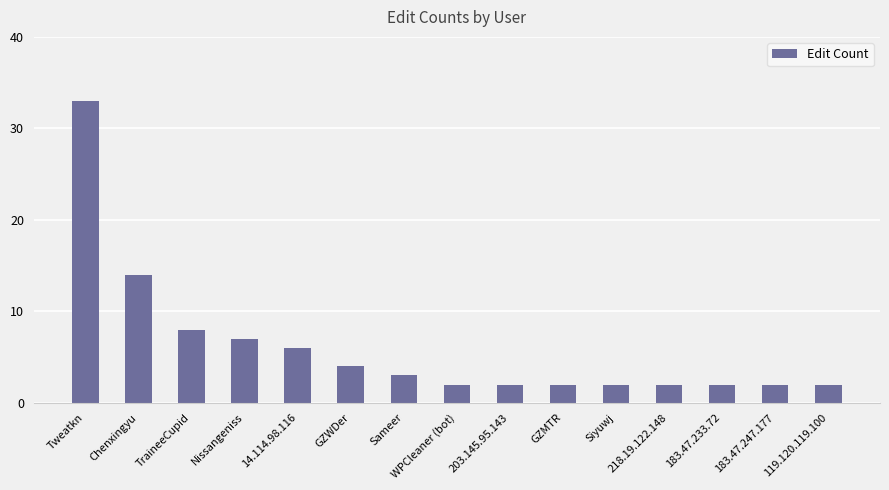

What is the difference between the maximum and minimum values?

31